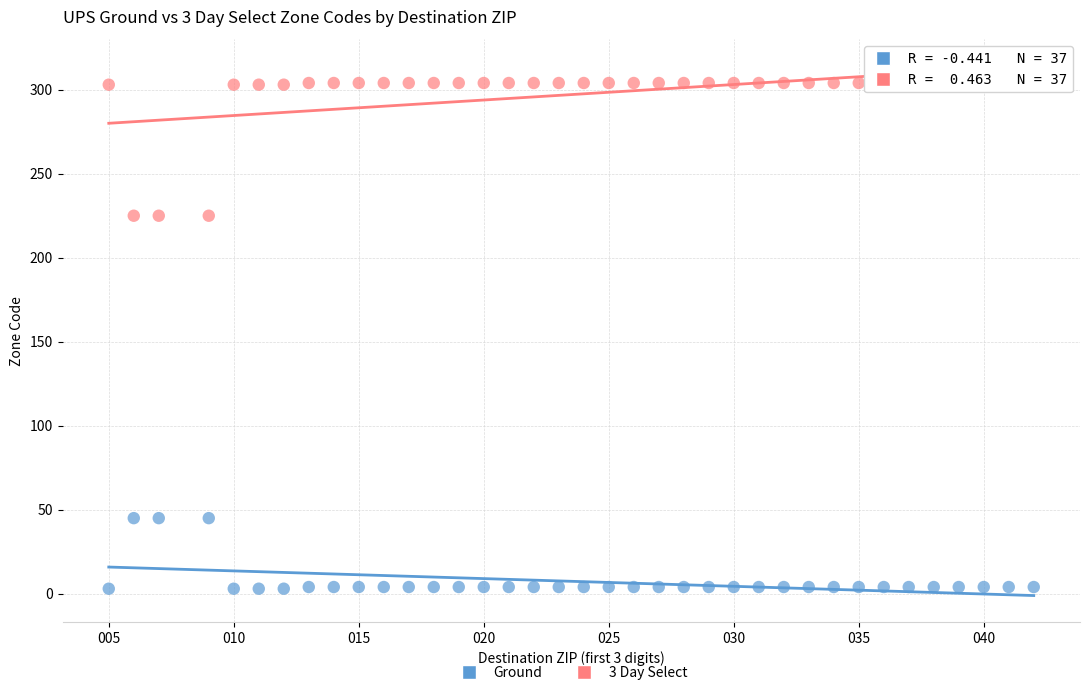

Which series contains the lowest Y value?

Ground